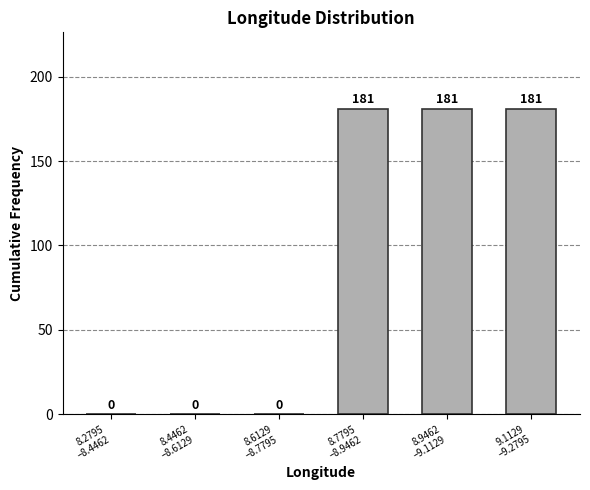

What is the sum of all values?

543